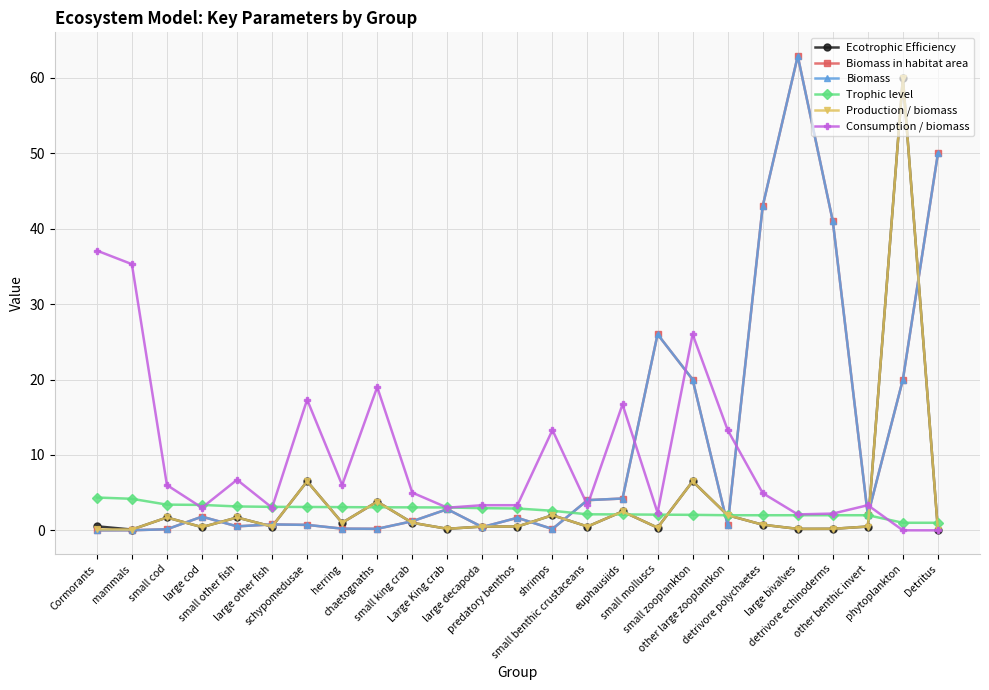

What is the difference between the second highest and minimum values in the Ecotrophic Efficiency series?

6.5